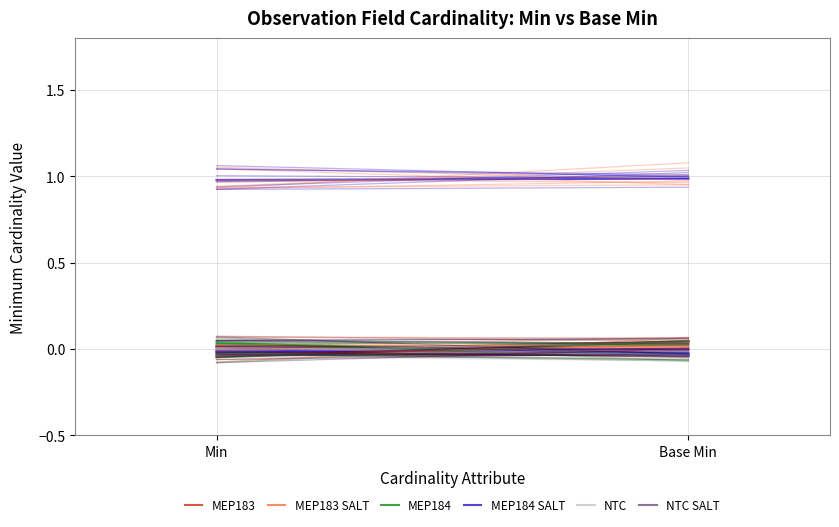

What is the total value across all series at Base Min?

0.1